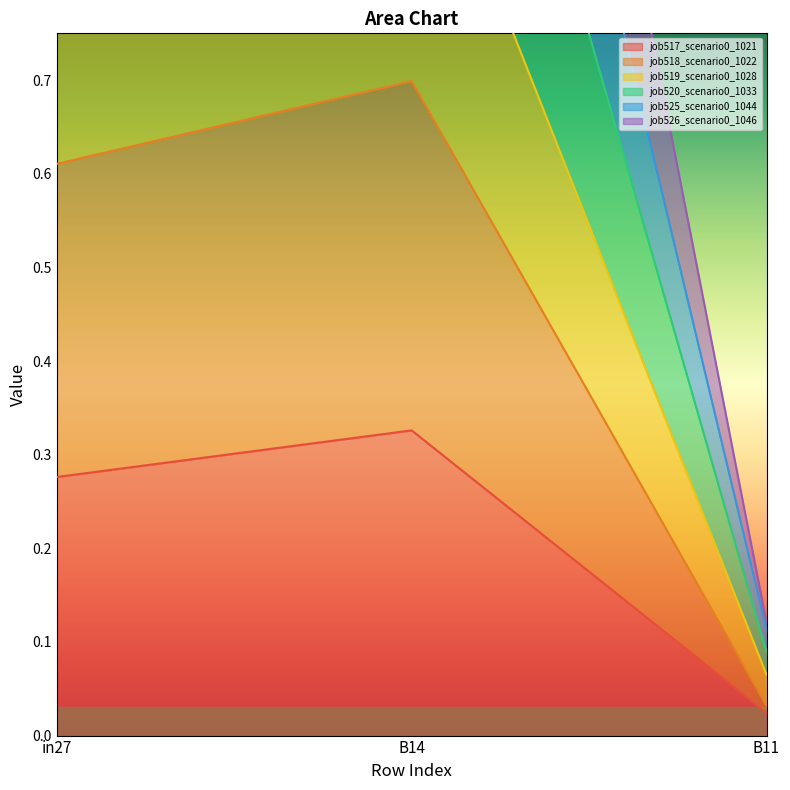

The job526_scenario0_1046 series shows 1.6 at in27. True or false?

False